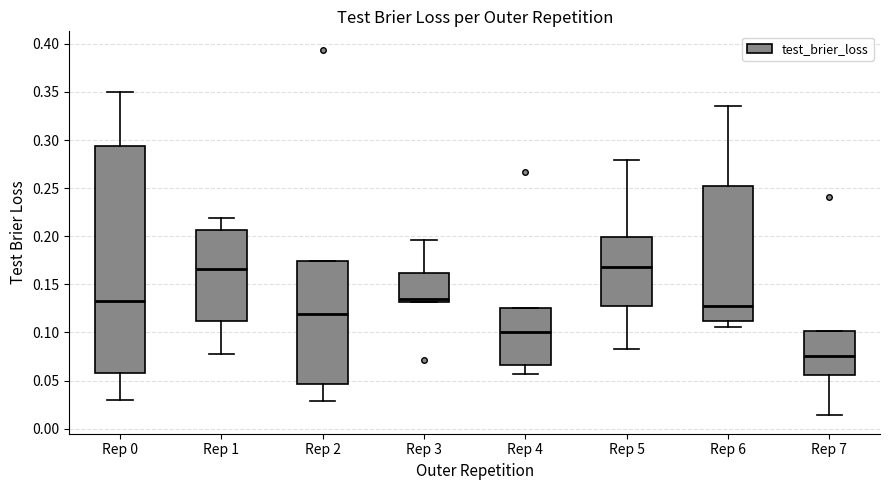

Comparing the boxes themselves (not the whiskers), which one is the tallest?

Rep 0